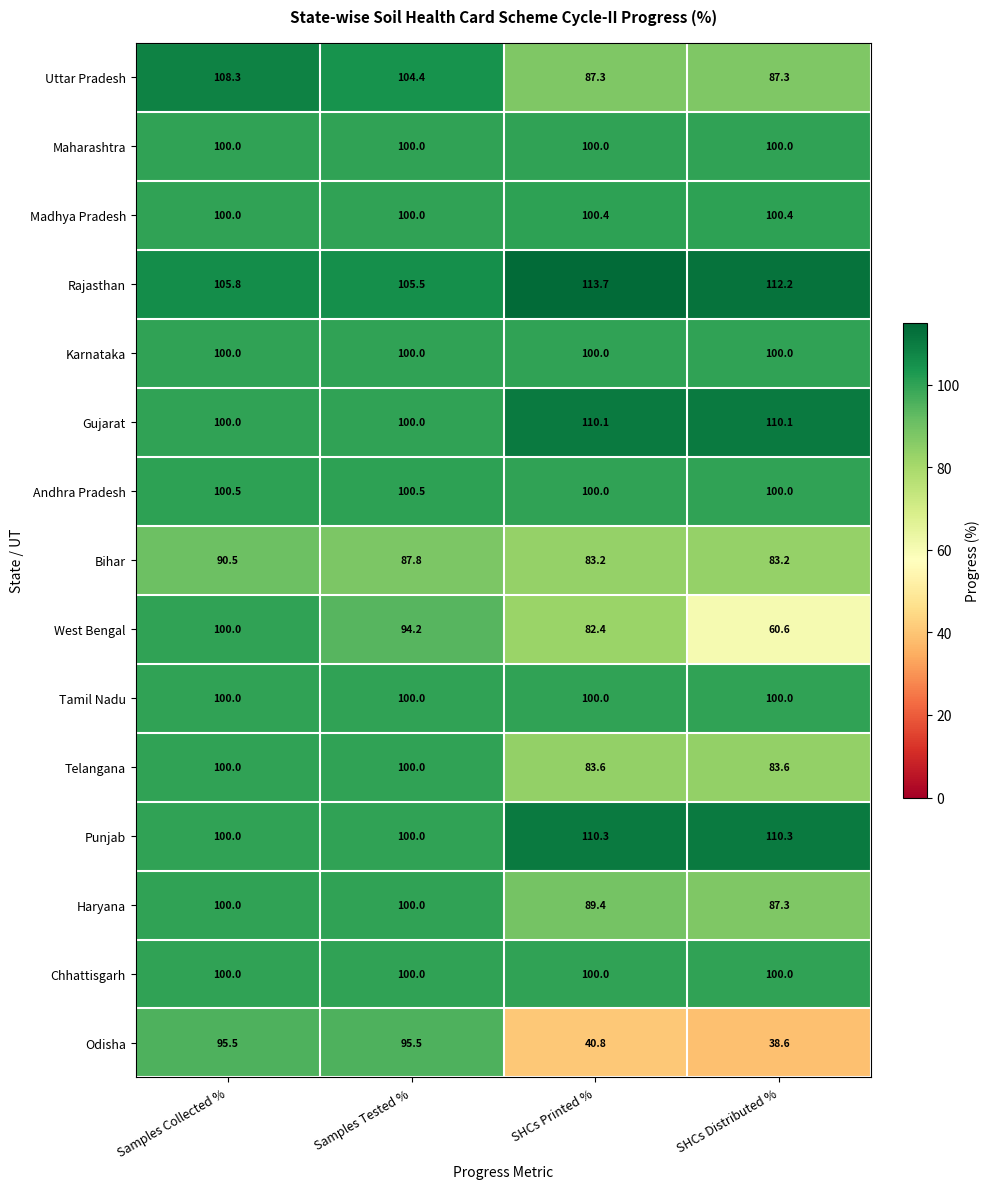

What is the total value across all series at Samples Tested %?

1487.9